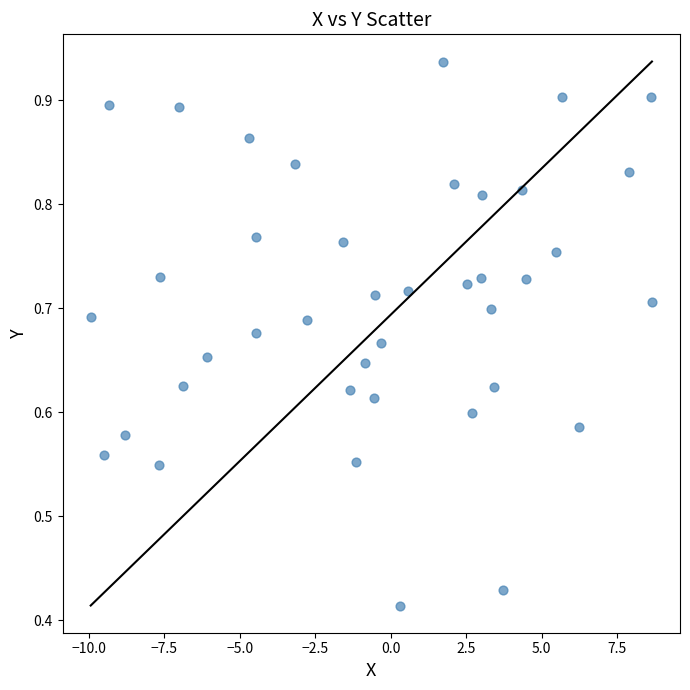

Count the number of points in this scatter plot.

40